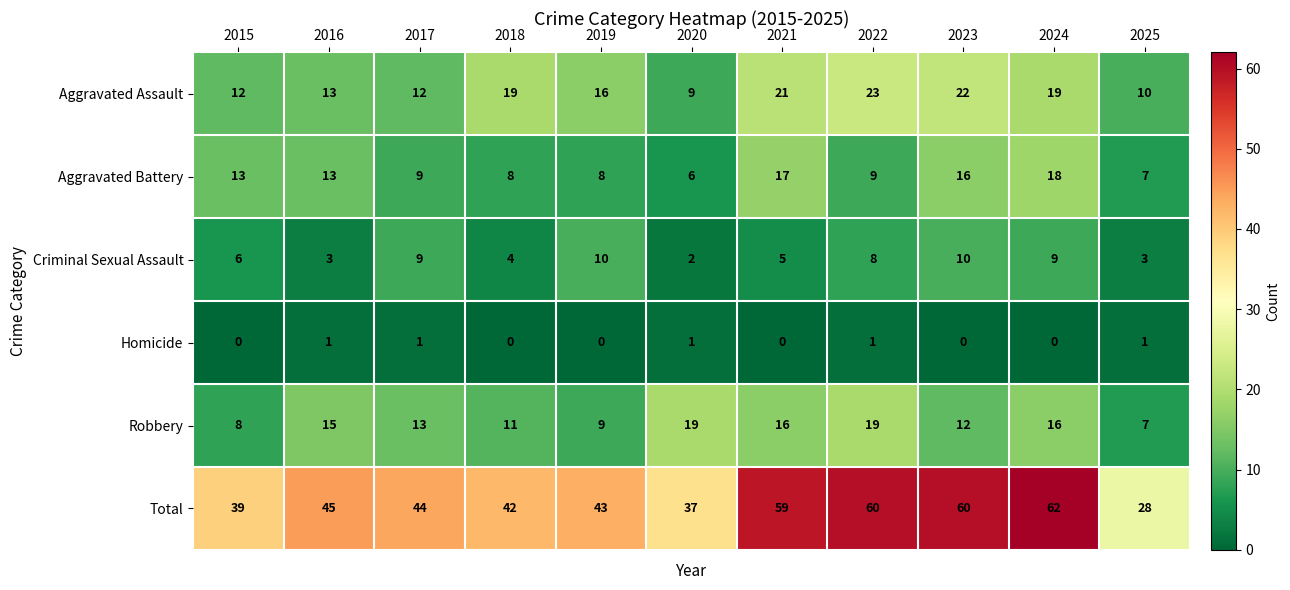

What is the maximum value shown in the chart?

62